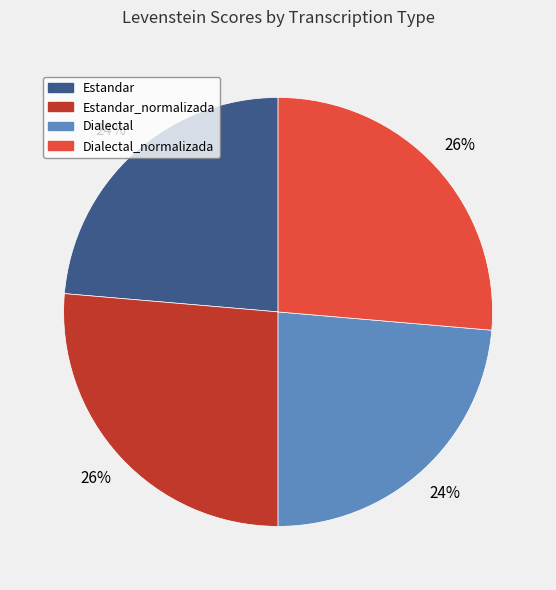

Does any single category account for the majority?

No